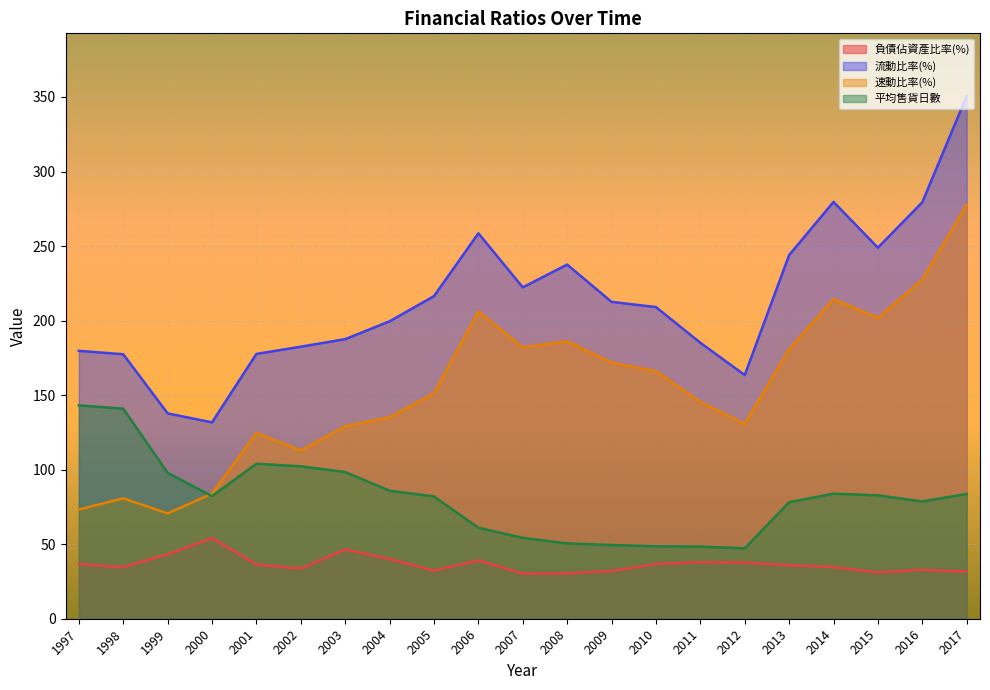

True or false: 平均售貨日數 has a value of 82.8 at 2015.

True